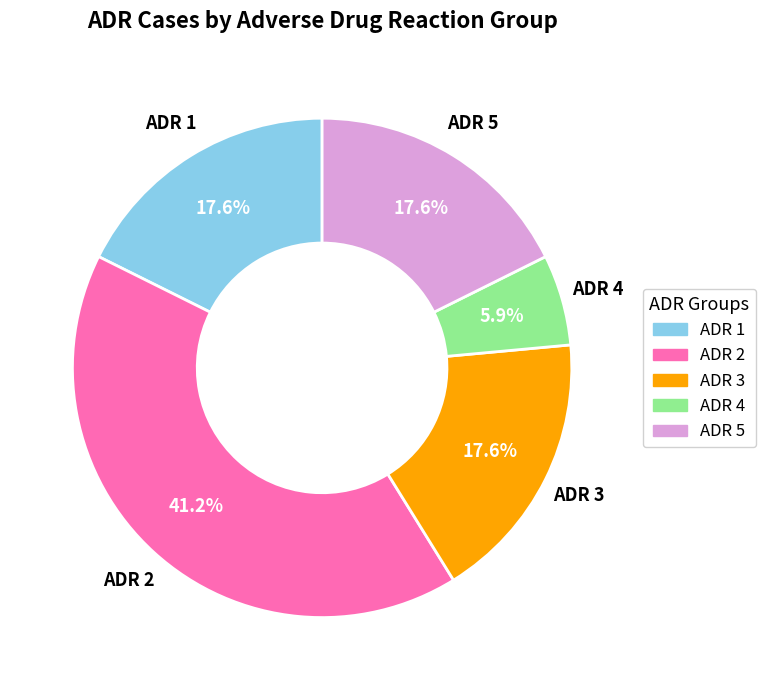

To the nearest percent, what portion does ADR 4 represent?

6%